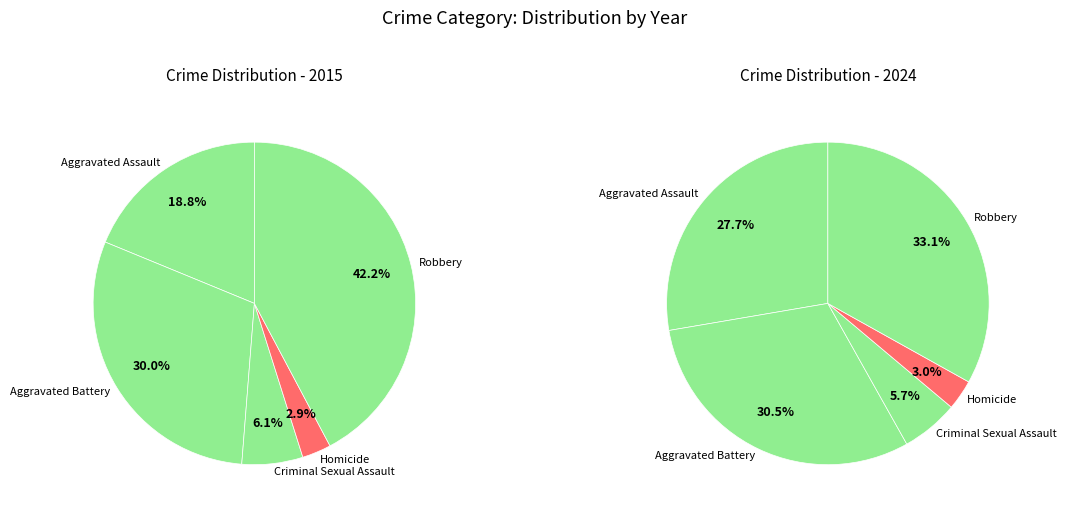

To the nearest percent, what percentage of the pie is Homicide?

3%